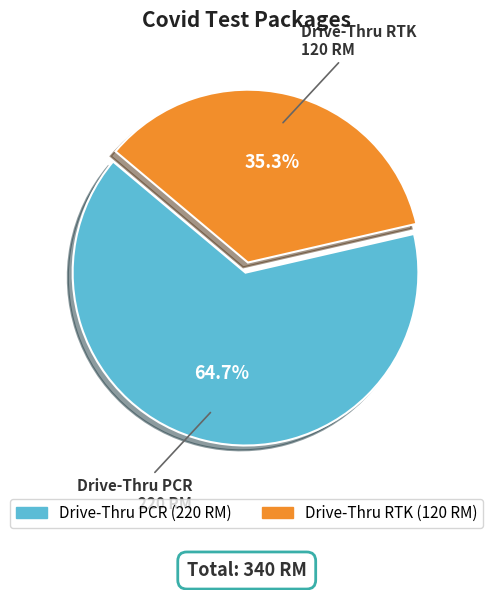

How many segments does this pie chart have?

2